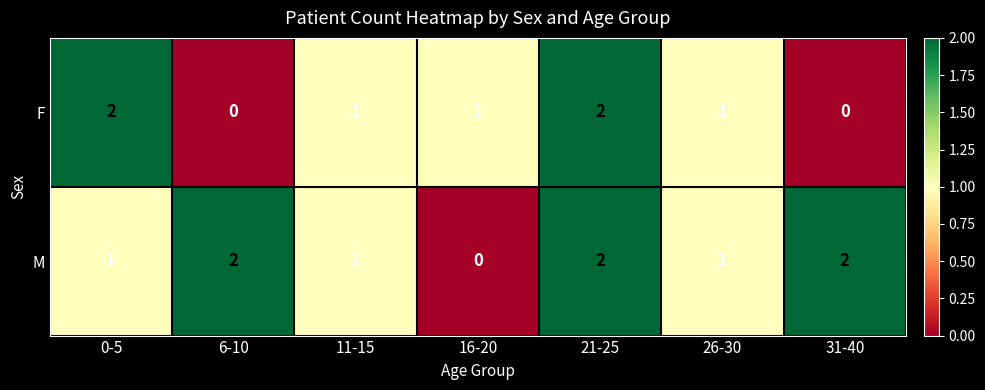

How many series are shown in this chart?

2